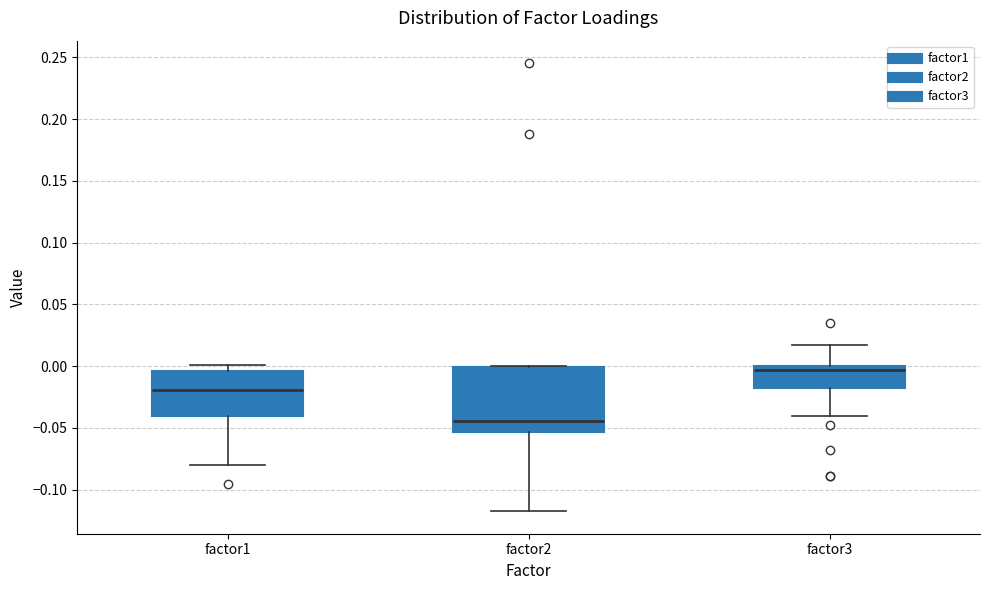

Reading left to right, read every box against the y-axis: the position of its median line, the range the box covers, and the ends of its whiskers. The values are not printed on the chart, so give them approximately, as read against the axis.

factor1: median -0.020, box -0.040 to -0.005, whiskers -0.080 to 0.000
factor2: median -0.045, box -0.055 to 0.000, whiskers -0.115 to 0.000
factor3: median -0.005, box -0.015 to 0.000, whiskers -0.040 to 0.015